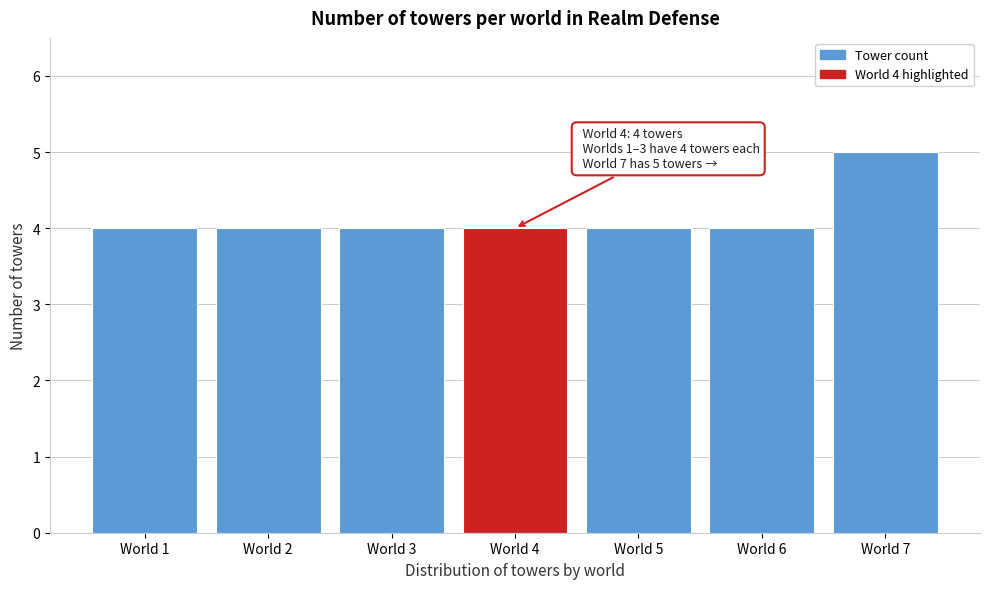

Reading right to left, list all the values displayed in this chart.

5	4	4	4	4	4	4